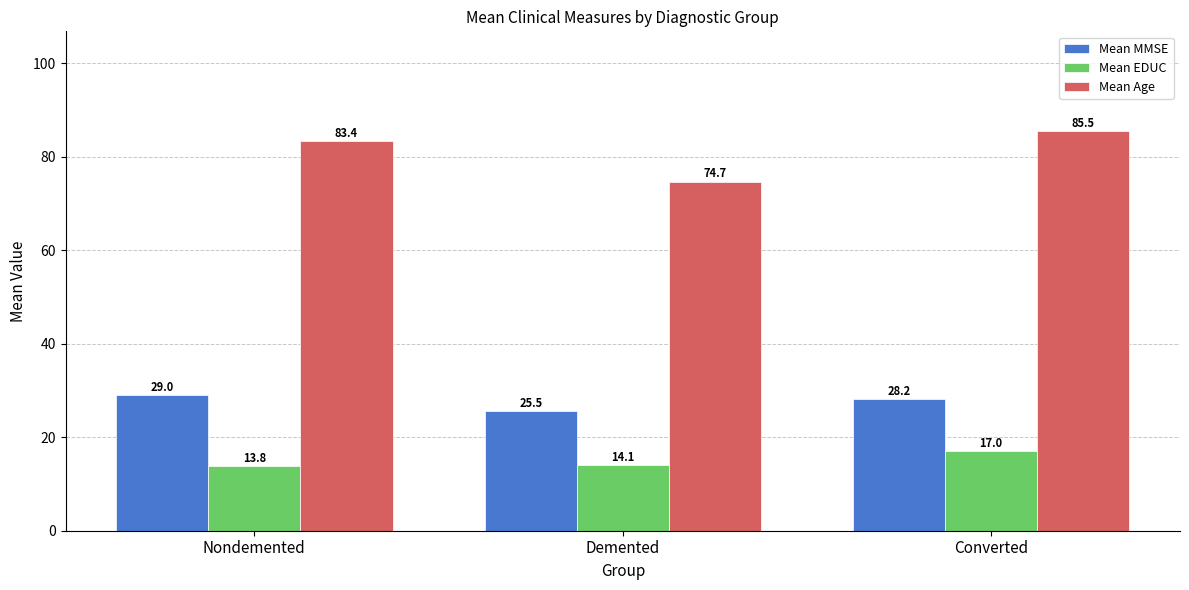

At which label does Mean EDUC first exceed 14?

Demented